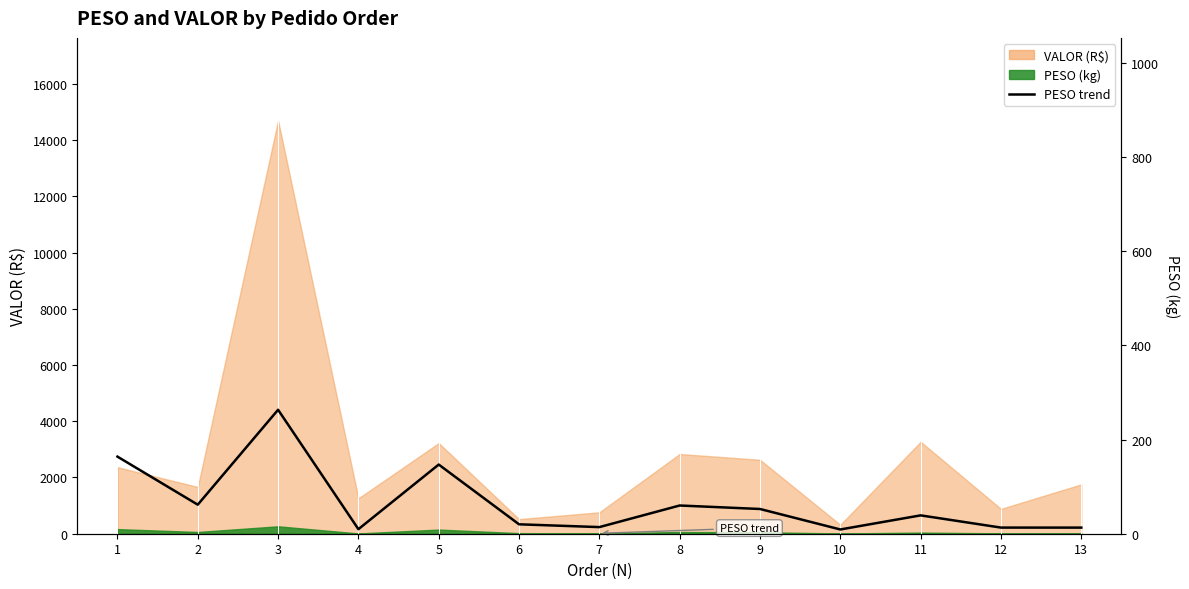

Rank the categories by value from highest to lowest.

3, 1, 5, 2, 8, 9, 11, 6, 7, 12, 13, 4, 10